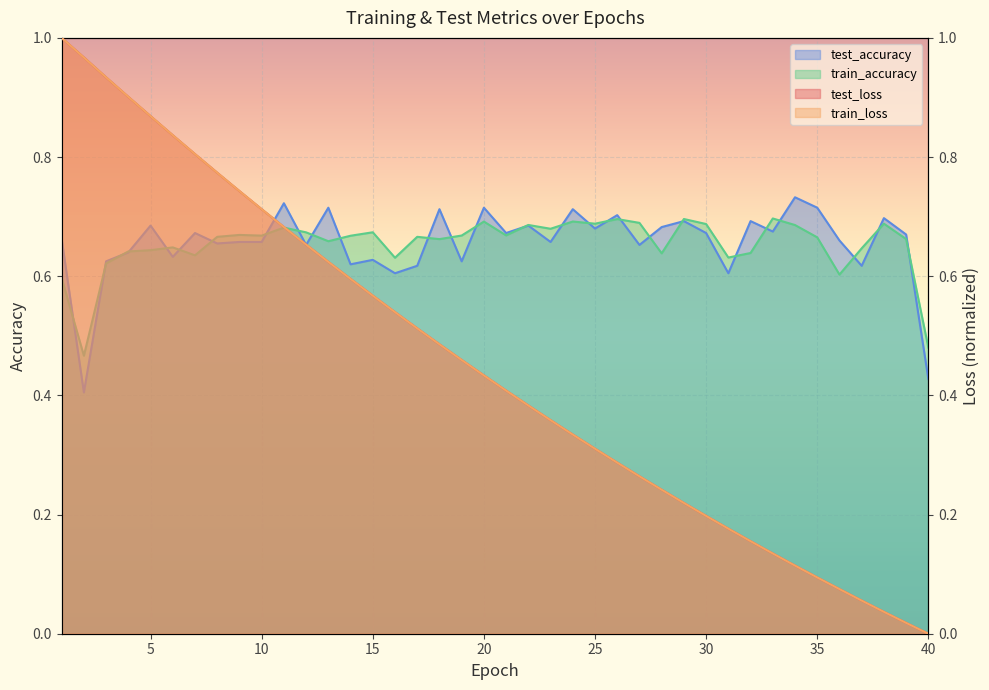

Which series has the largest total across all categories?

test_accuracy